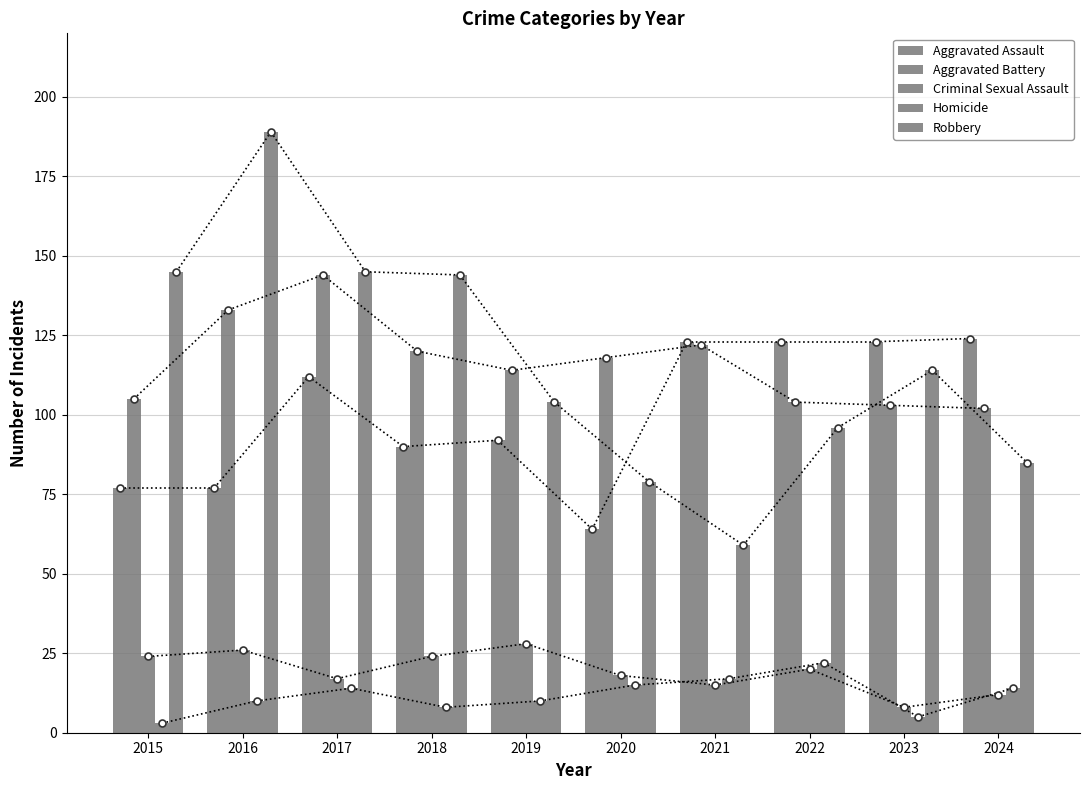

What is the sum of all Aggravated Assault values?

1005